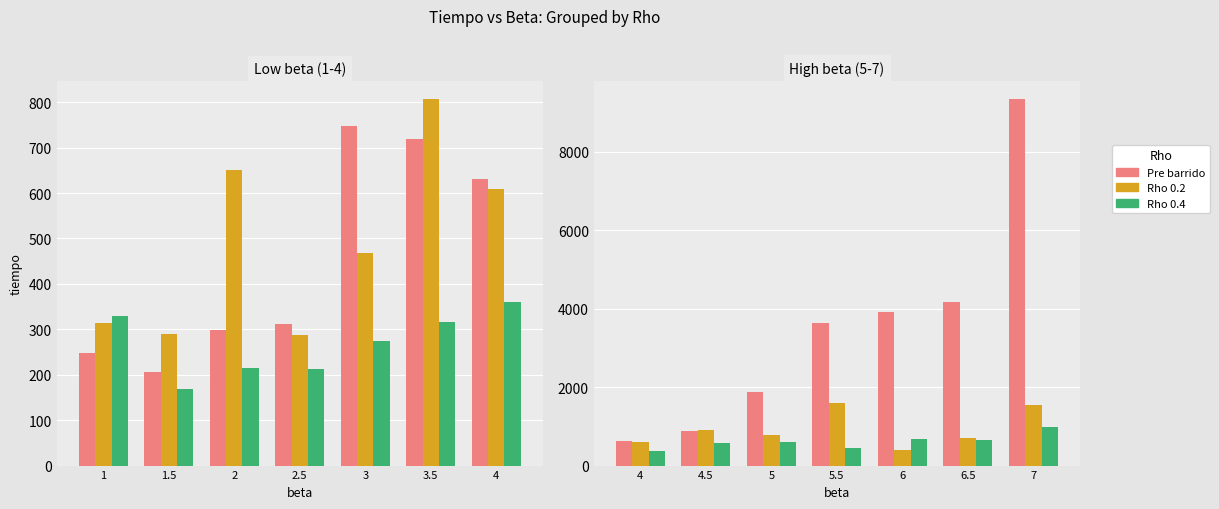

What is the maximum value shown in the chart?

9331.9